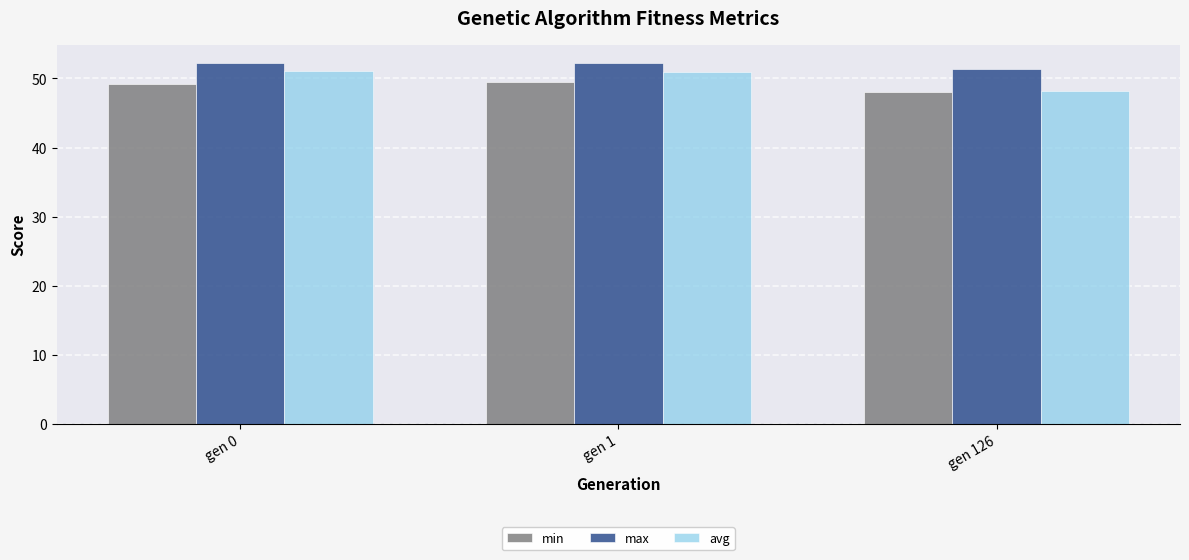

What is the lowest value of the min series?

48.1